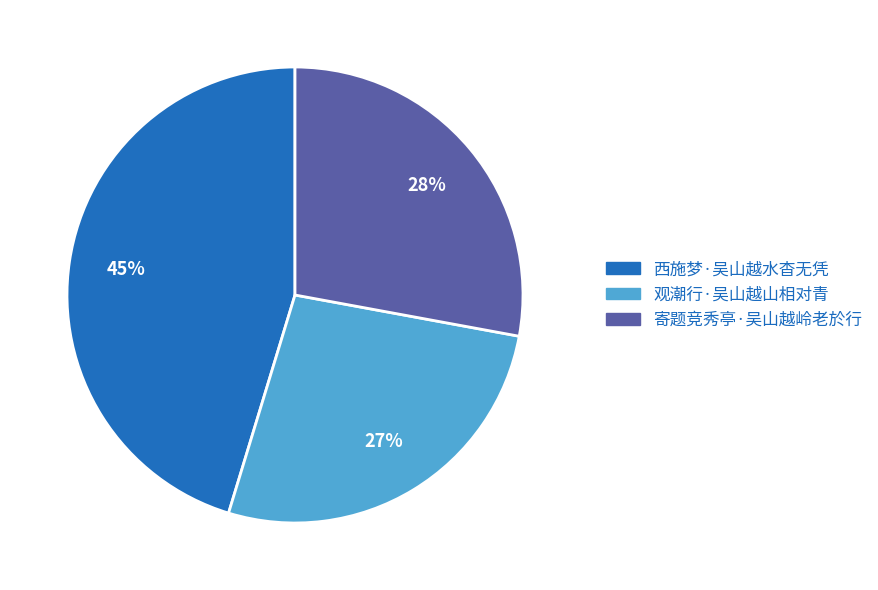

To the nearest percent, what is the average slice percentage?

33%